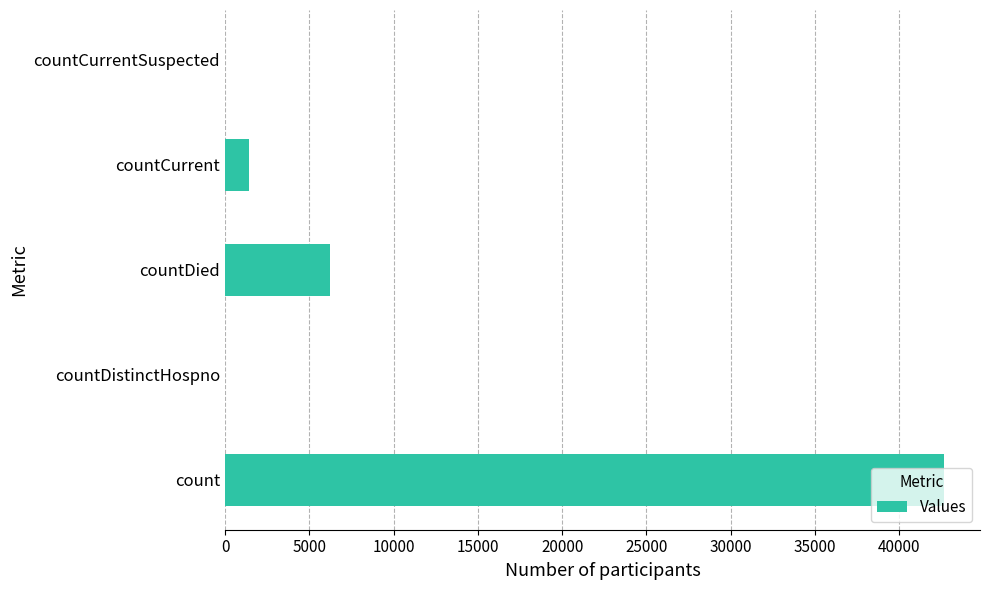

What is the change in value from count to countCurrentSuspected?

-42654